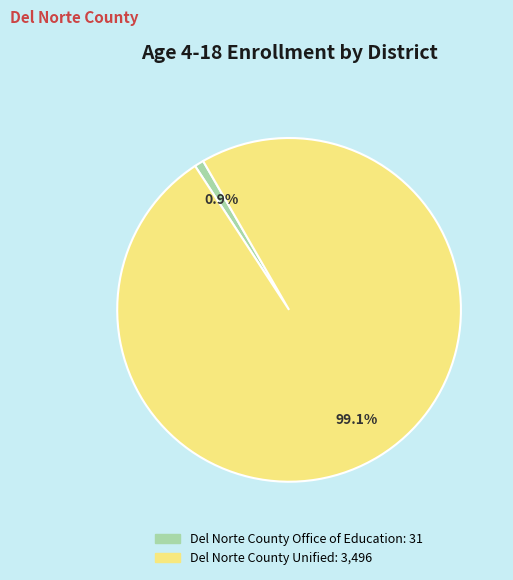

Does Del Norte County Unified represent more than half of the total?

Yes